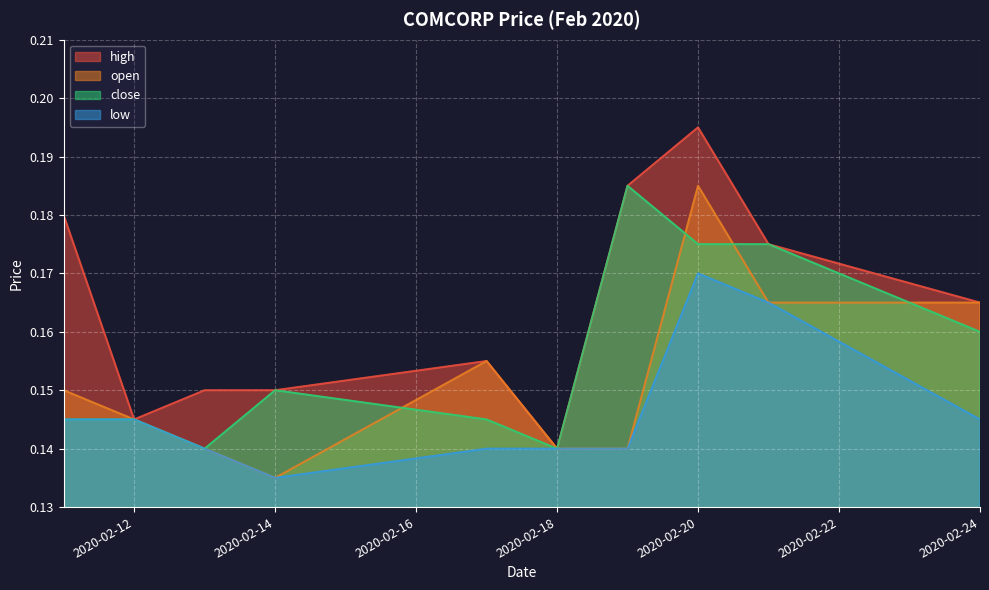

What are all the series names shown in the legend?

high, open, close, low